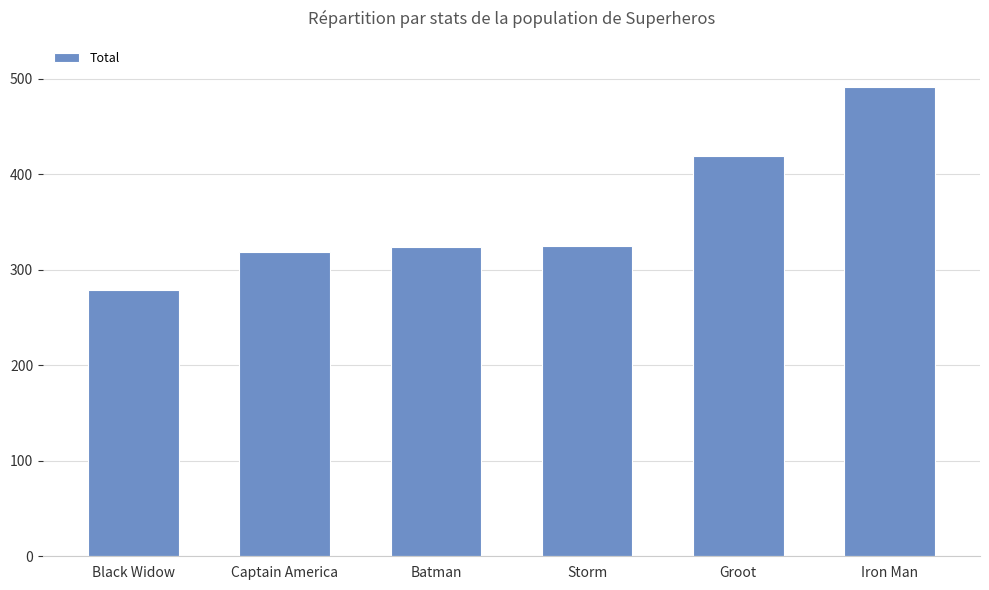

What is the change in value from Storm to Iron Man?

+167